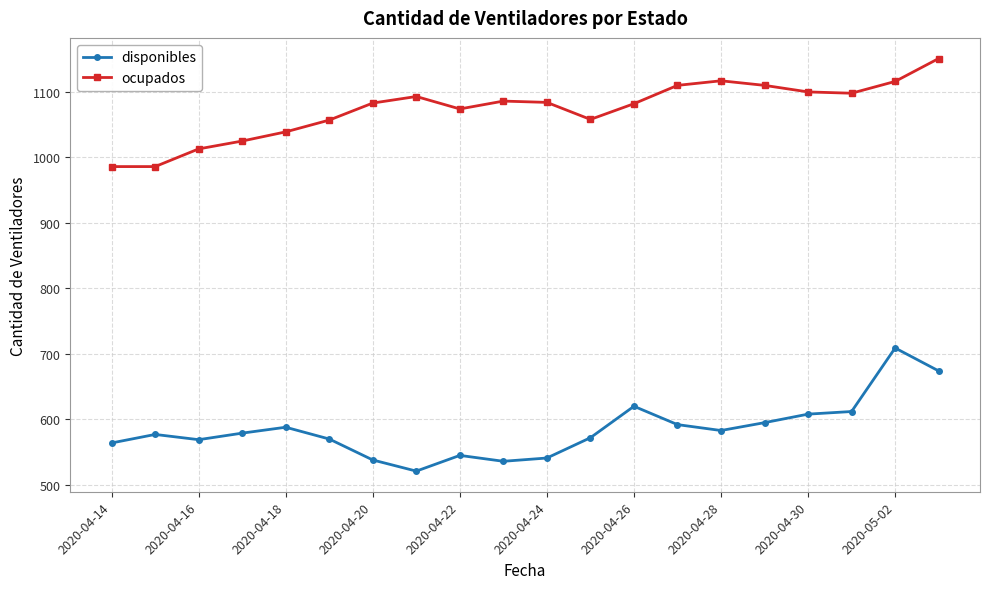

Which series has the largest range (max minus min)?

disponibles